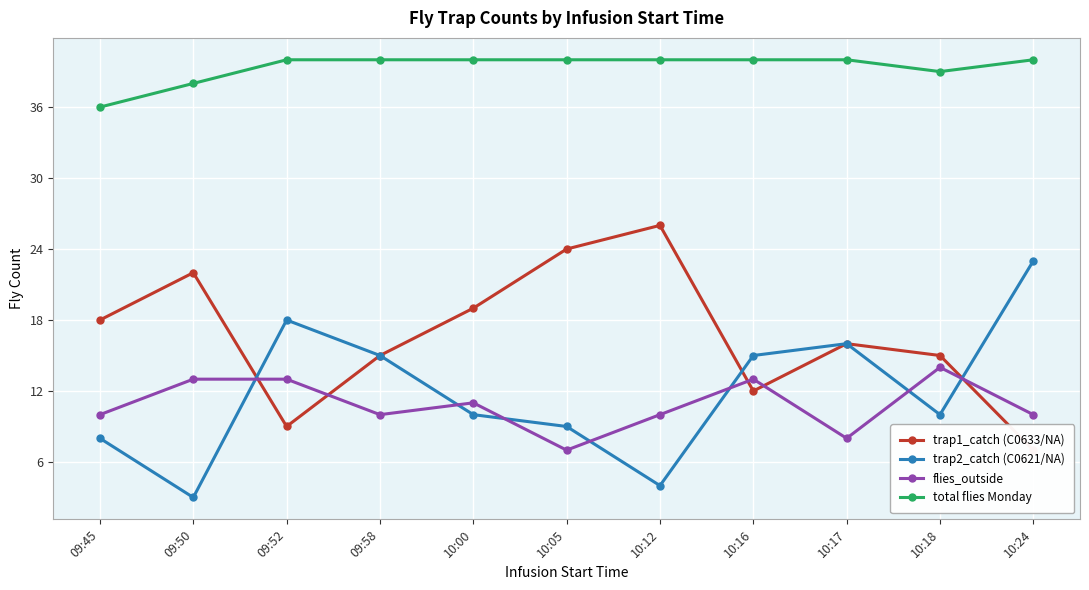

Reading right to left, extract all data points from this chart.

trap1_catch (C0633/NA): 7	15	16	12	26	24	19	15	9	22	18
trap2_catch (C0621/NA): 23	10	16	15	4	9	10	15	18	3	8
flies_outside: 10	14	8	13	10	7	11	10	13	13	10
total flies Monday: 40	39	40	40	40	40	40	40	40	38	36